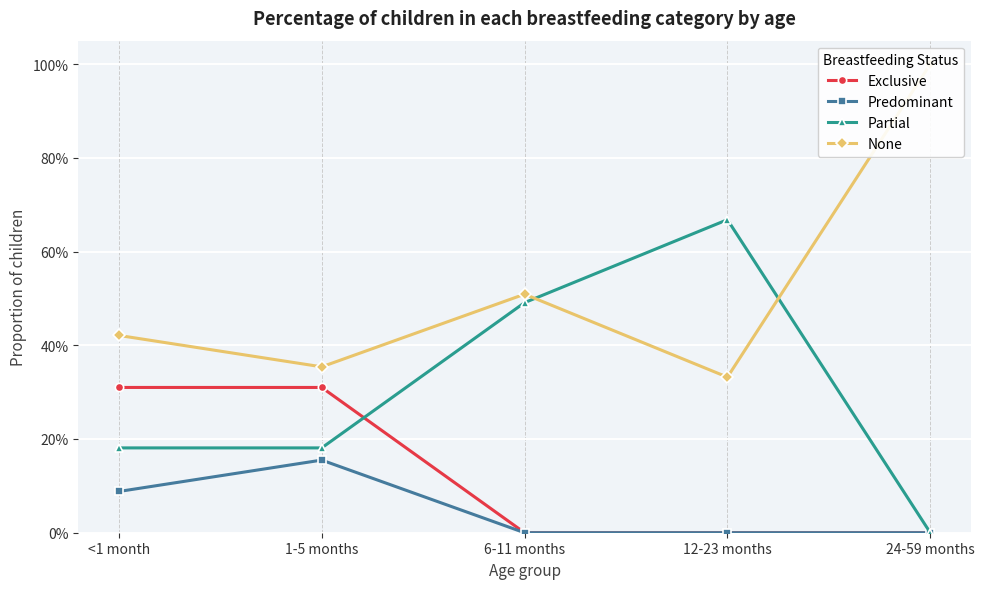

What is the sum of the None values at 12-23 months and 24-59 months?

1.3